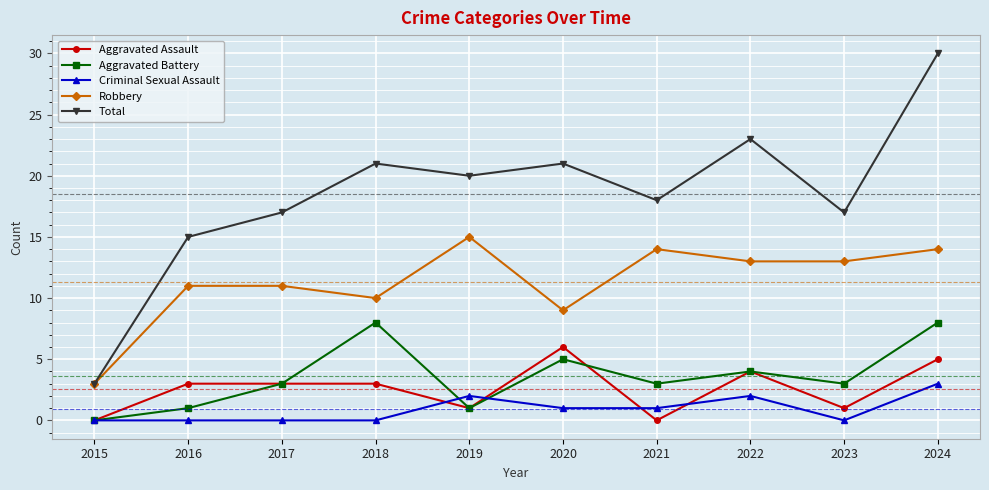

True or false: Aggravated Assault has a value of 5 at 2017.

False